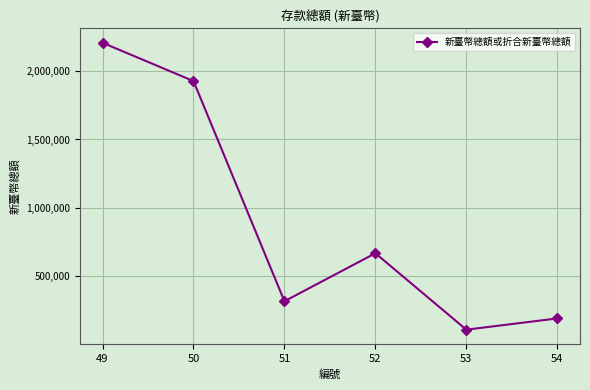

What is the maximum value shown in the chart?

2208108